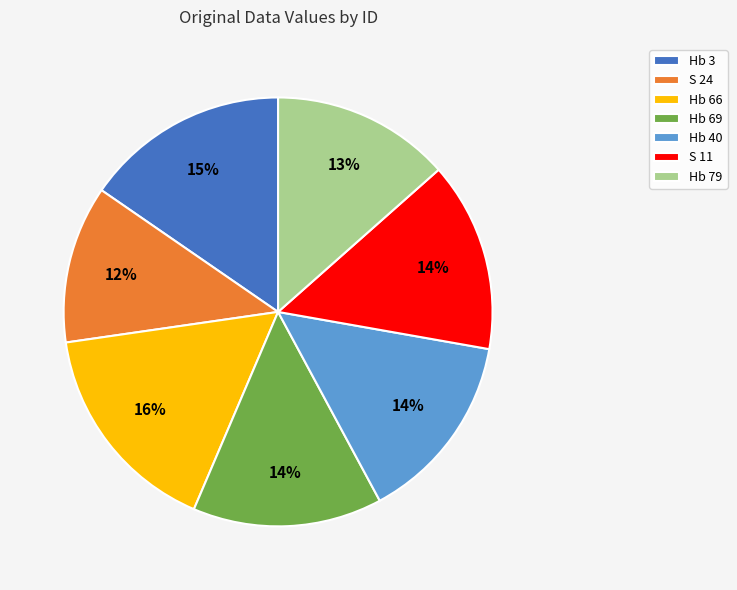

What is the largest slice in the pie chart?

Hb 66